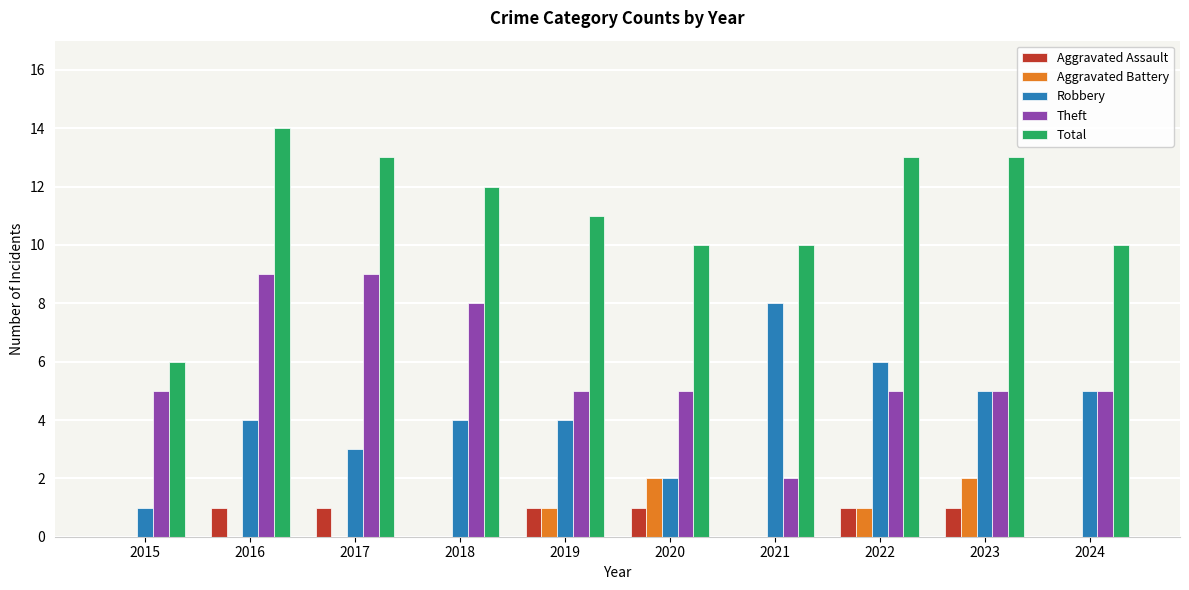

The value of Robbery at 2022 is 6. True or false?

True